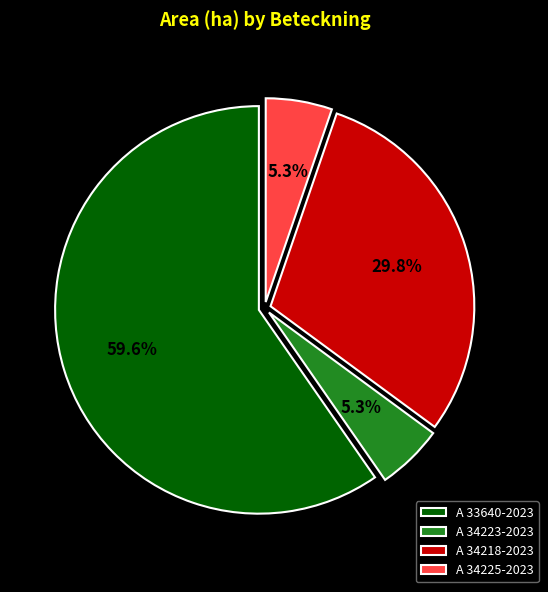

What is the largest slice in the pie chart?

A 33640-2023